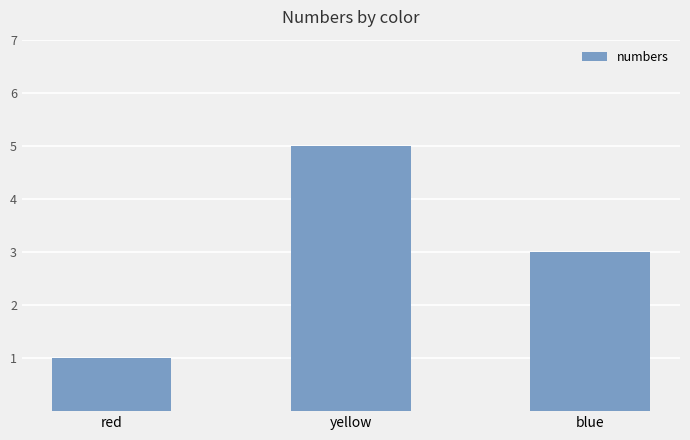

What is the minimum value shown in the chart?

1